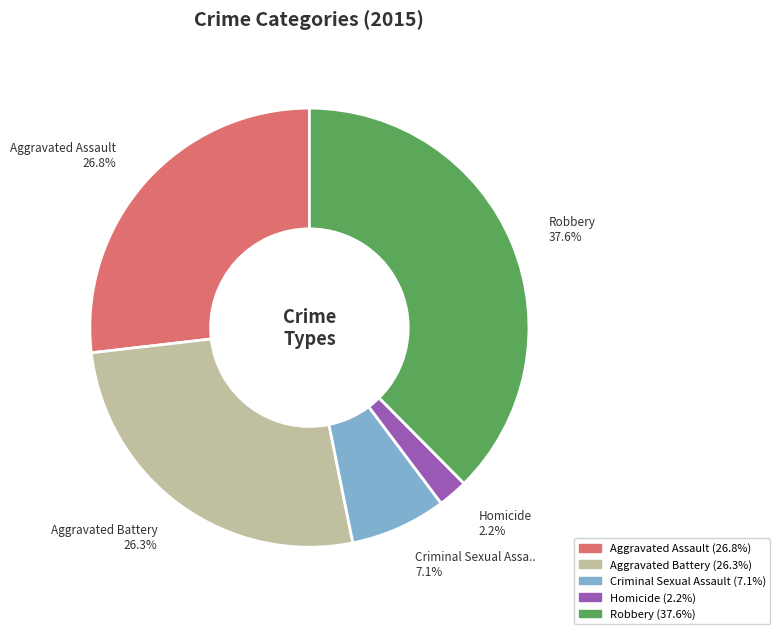

Is there a majority slice in this chart?

No